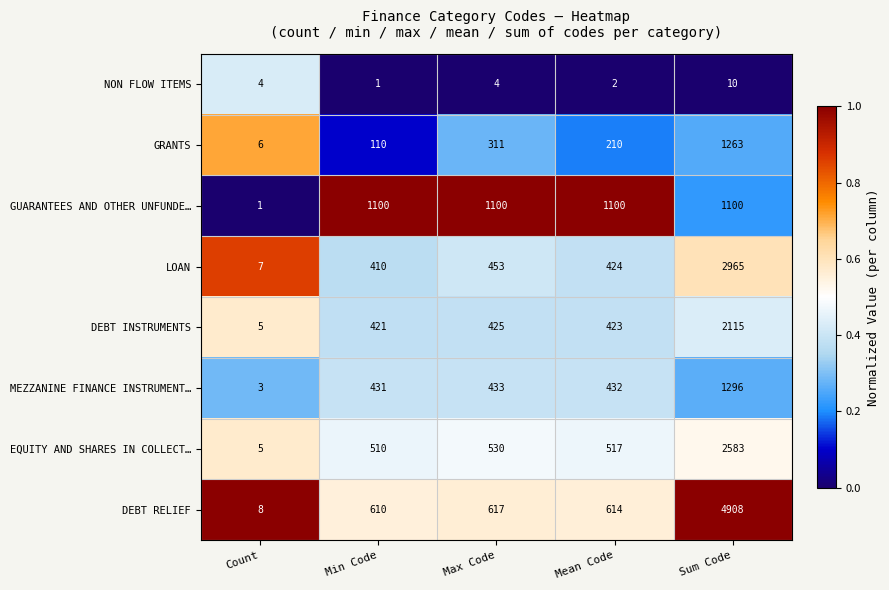

What is the maximum value for GUARANTEES AND OTHER UNFUNDE…?

1100